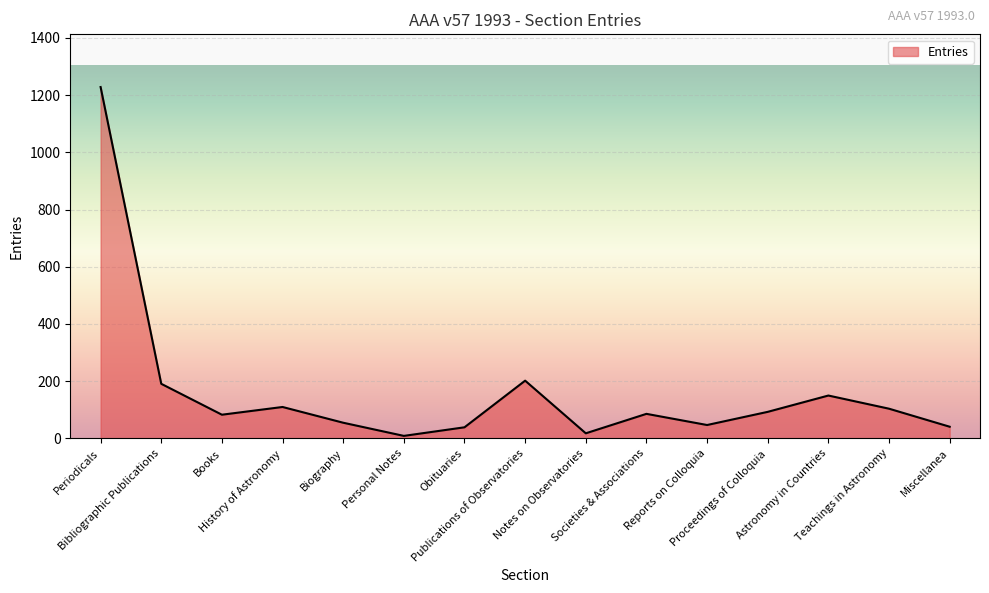

What is the difference between the maximum and minimum values?

1219